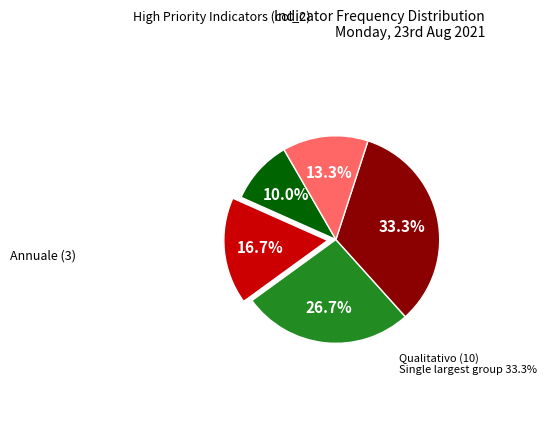

Does any single category account for the majority?

No